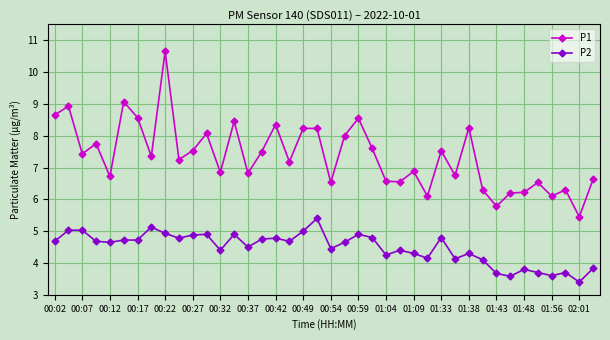

True or false: P2 has more than 0 points higher than both neighbors.

True